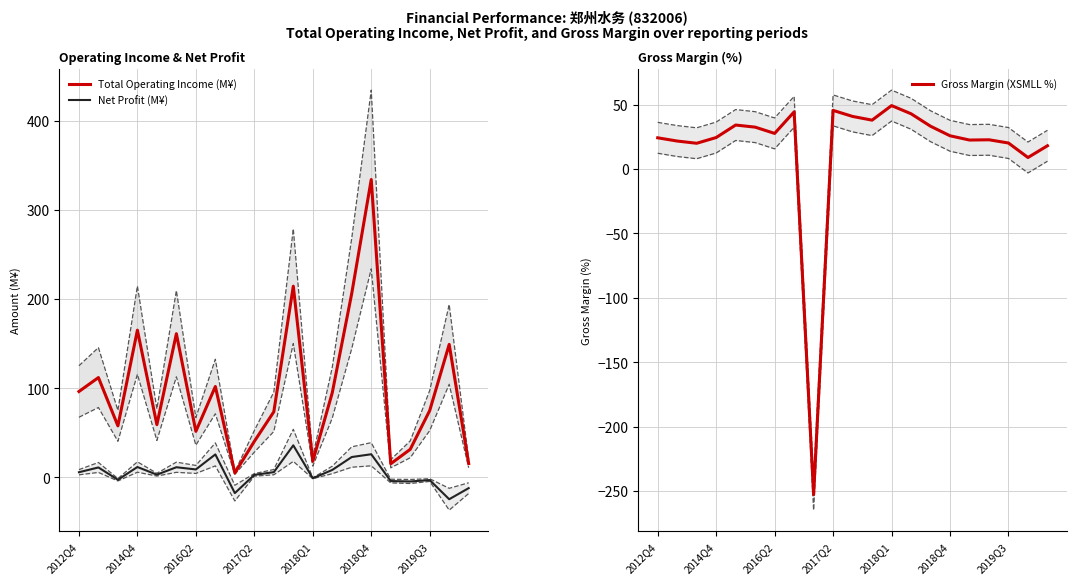

What is the difference between the second highest and second lowest values in the Gross Margin (XSMLL %) series?

36.6